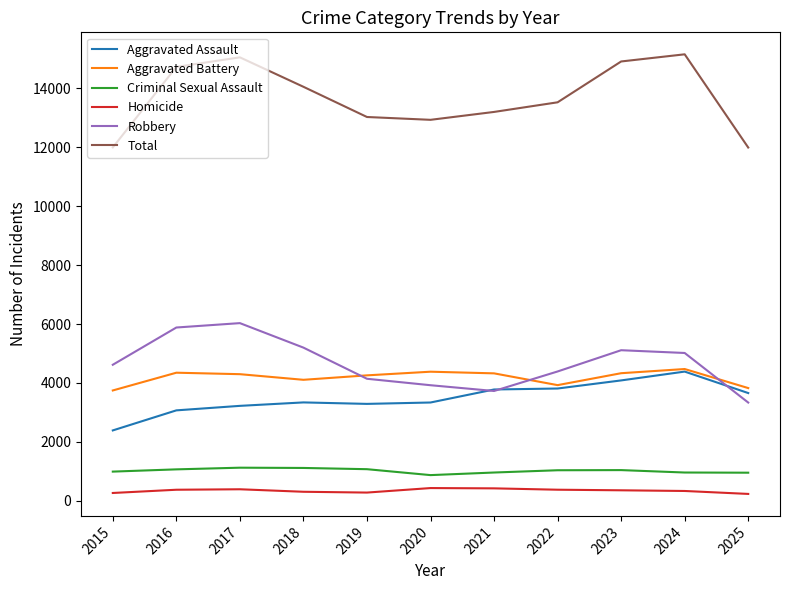

What is the average value of the Aggravated Assault series?

3486